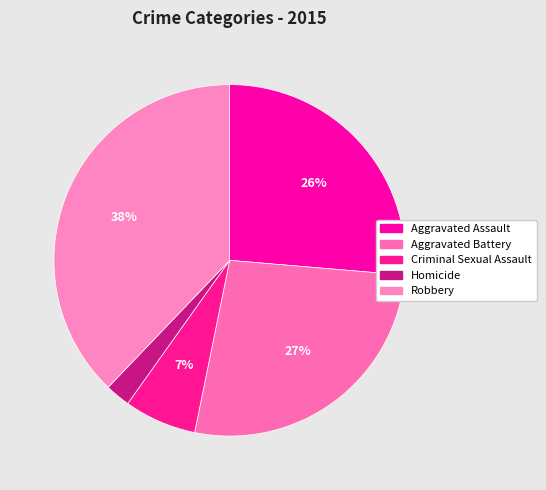

How many slices are in this pie chart?

5